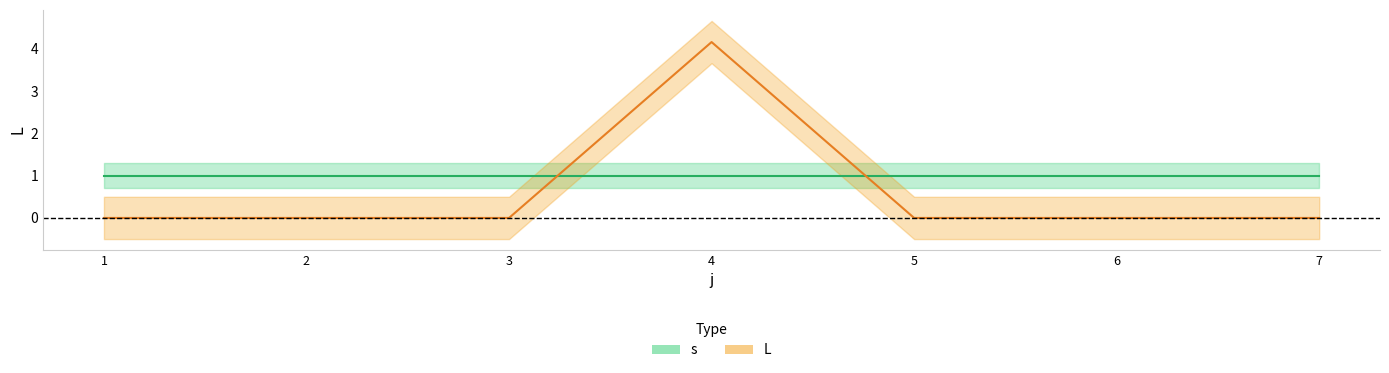

What is the sum of all values?

4.2